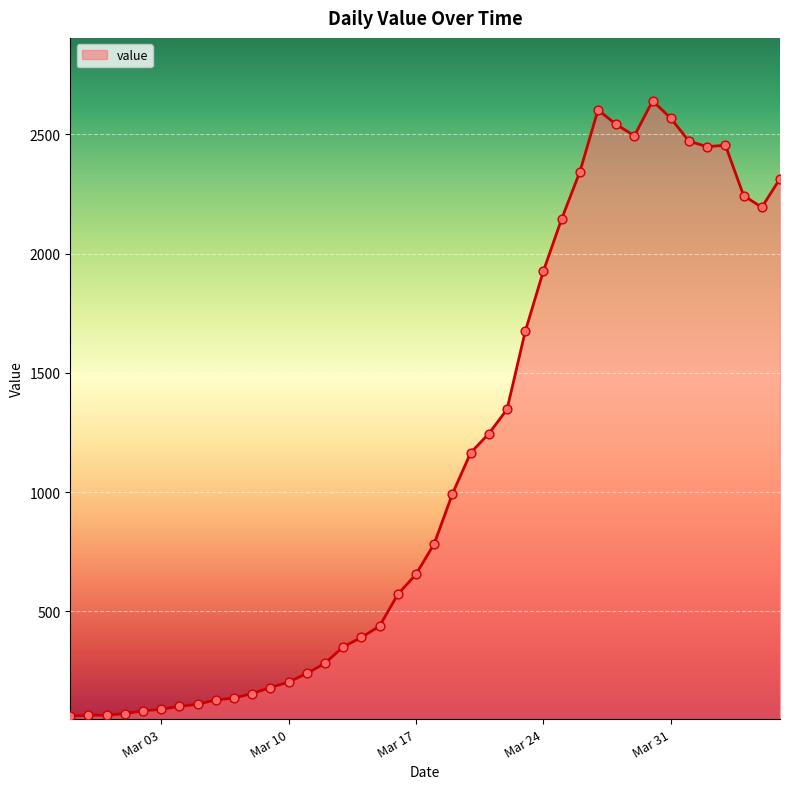

What is the smallest value displayed?

61